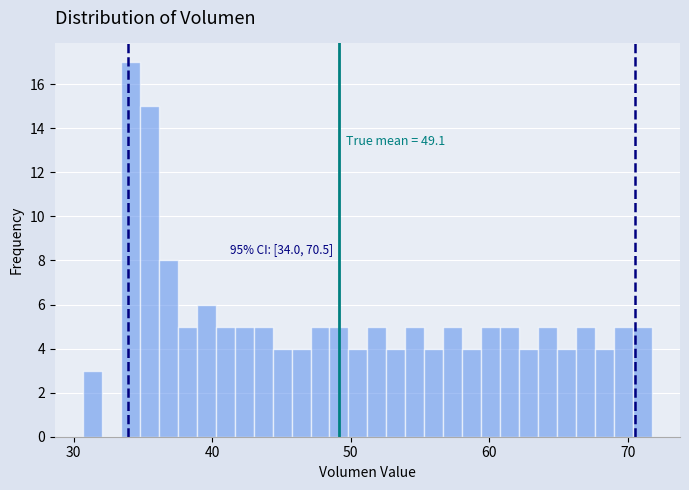

Read against the x-axis, roughly where is the centre of the tallest bar?

34